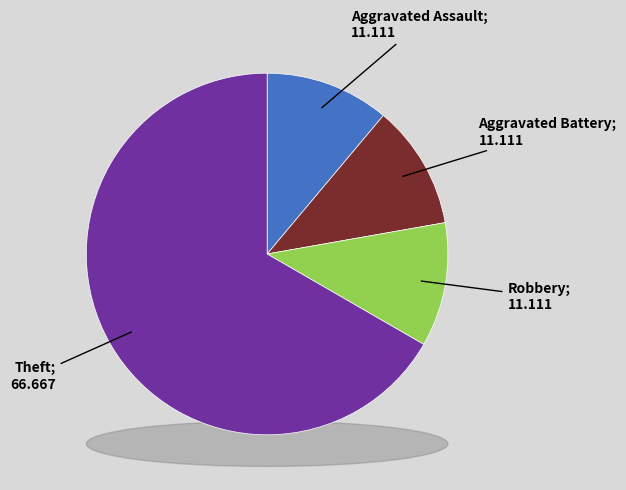

How much of the chart is everything except Theft?

33.3%